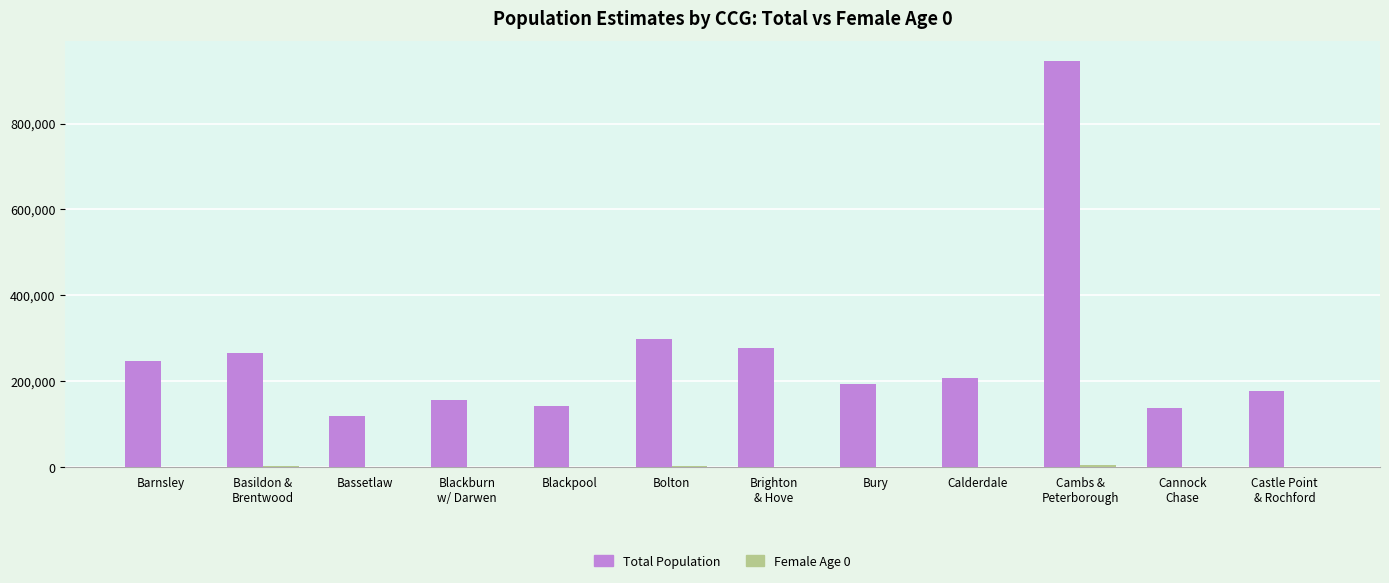

True or false: Total Population has a value of 343657 at Calderdale.

False